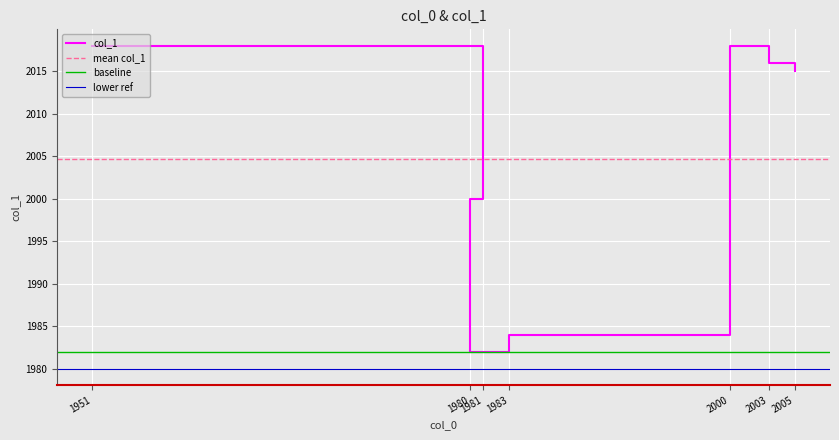

List the labels in order of value, smallest first.

1980, 1983, 1981, 2005, 2003, 1951, 2000